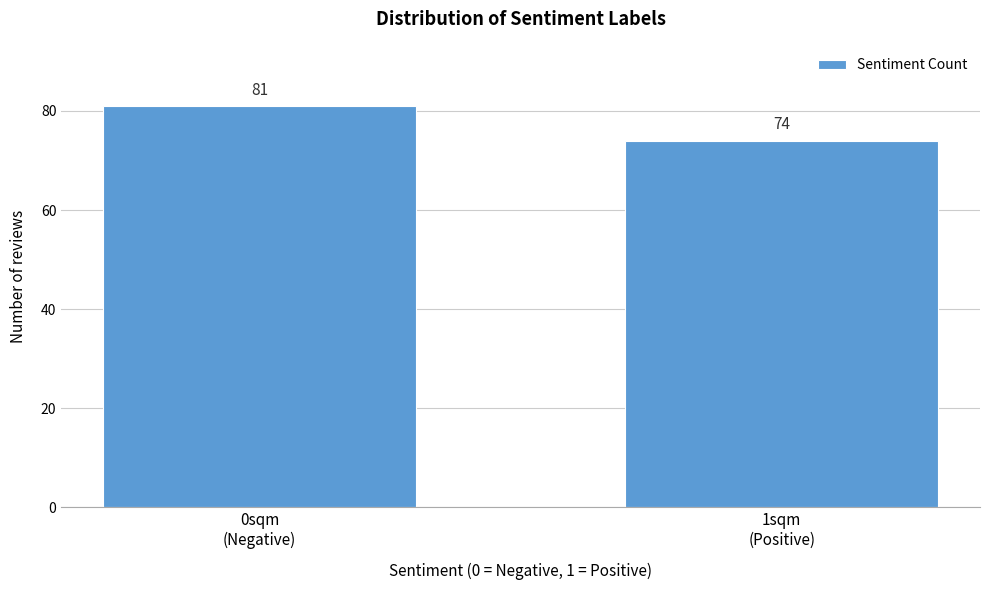

Reading right to left, list all the values displayed in this chart.

74	81